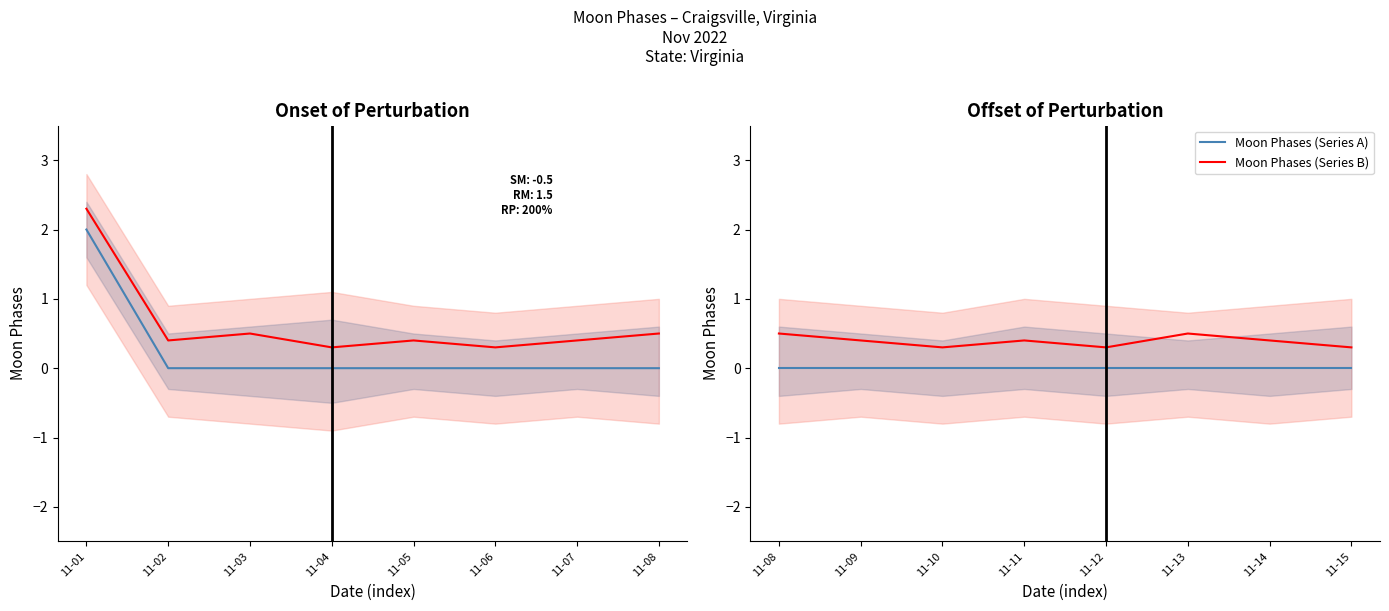

Does the chart display data point markers on the line(s)?

No